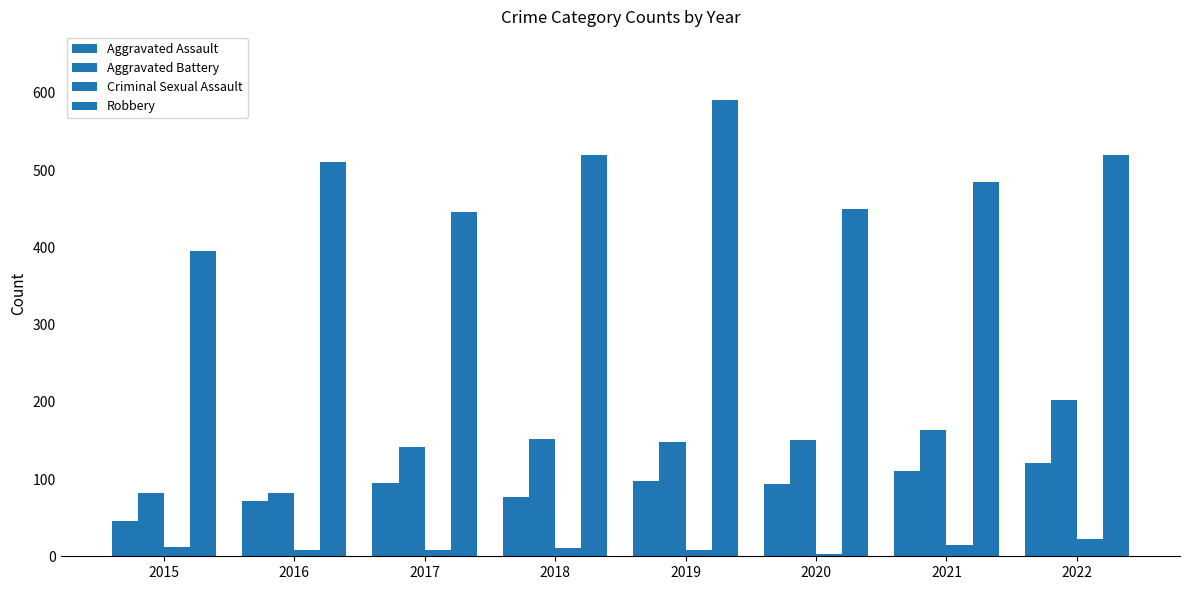

What is the minimum value shown in the chart?

3